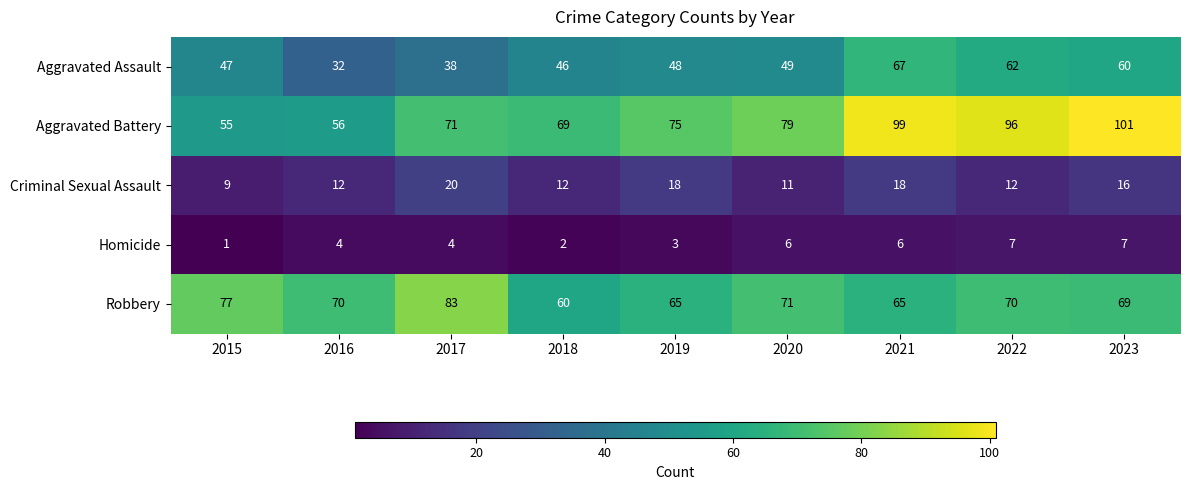

How many data points in Homicide are less than 4?

3